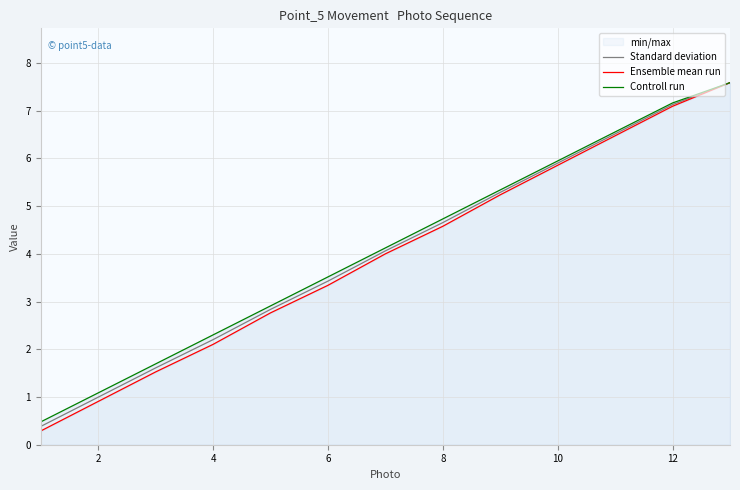

Which series has the largest total across all categories?

Controll run